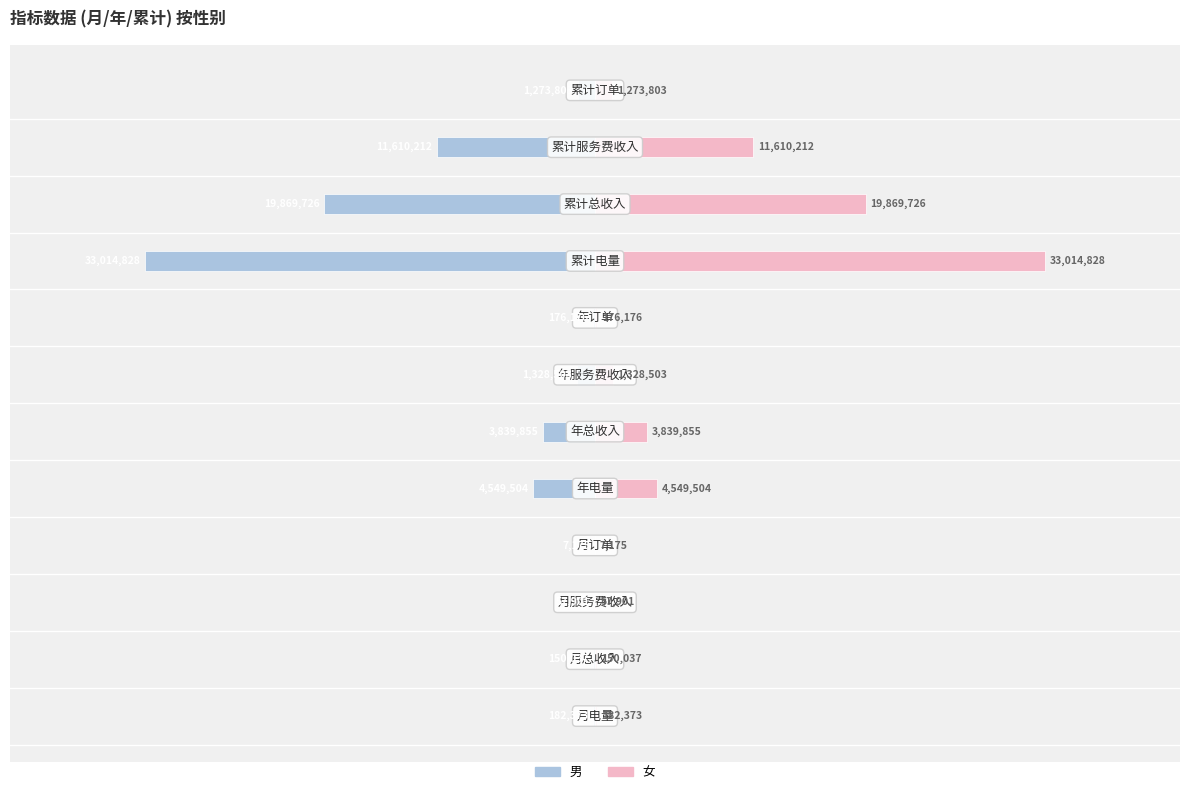

Are the bars grouped side by side (vs. stacked)?

Yes